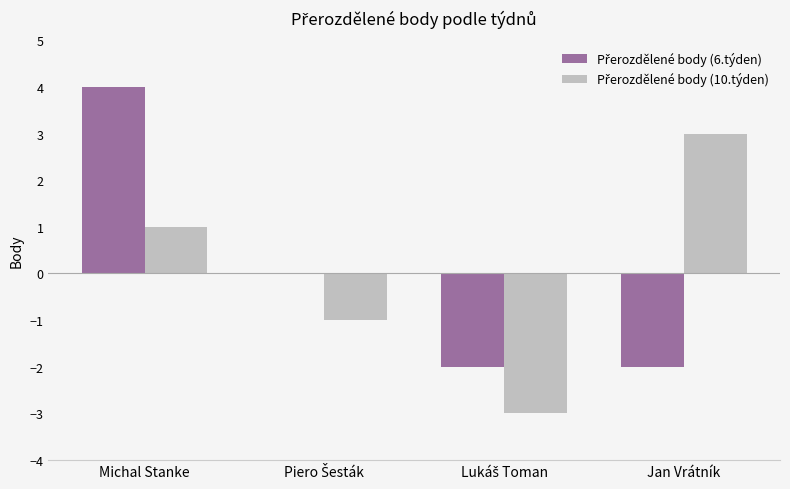

What is the maximum value shown in the chart?

4